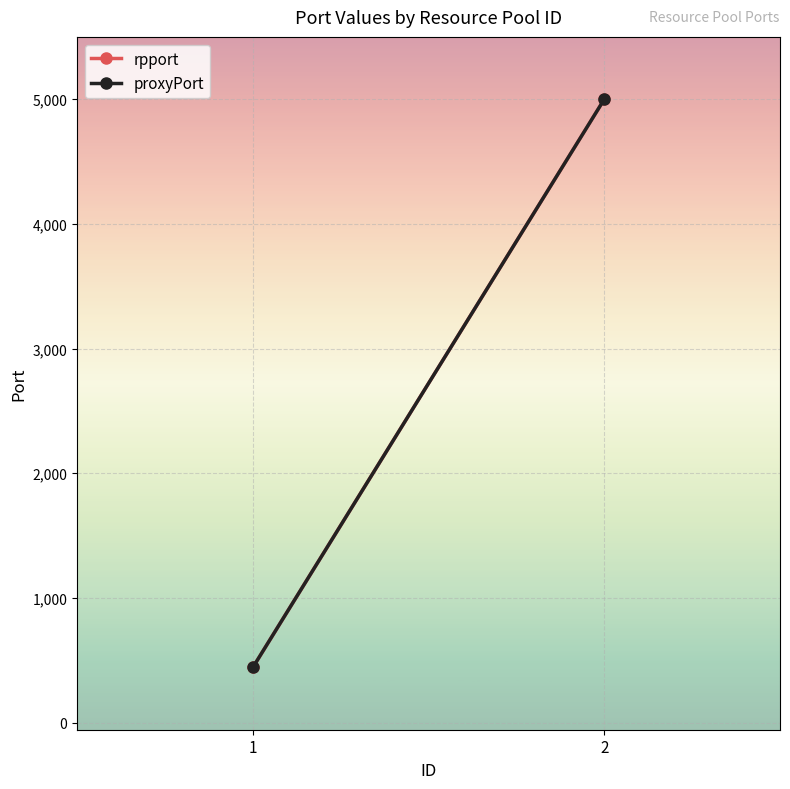

How many data points does each series have?

2